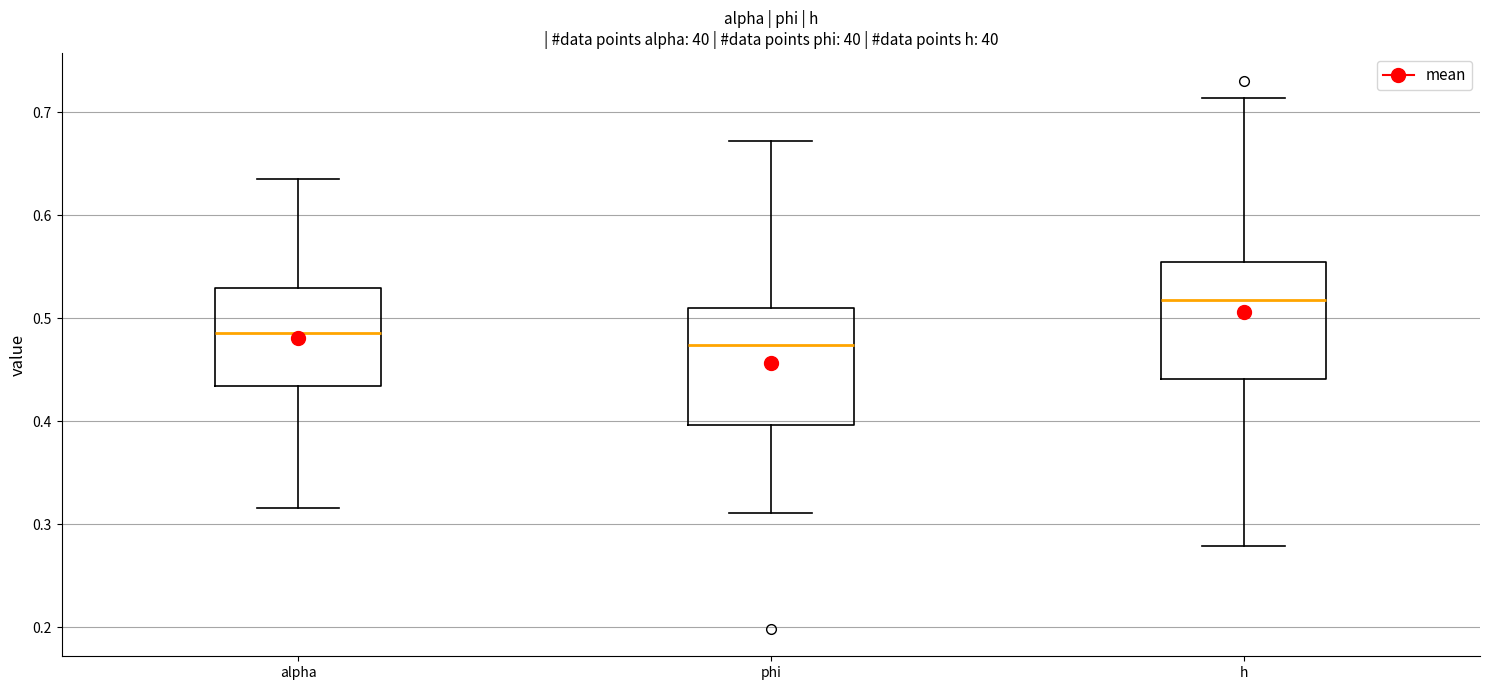

Where does the median line of the box for h sit on the y-axis? The values are not printed on the chart, so give them approximately, as read against the axis.

0.52